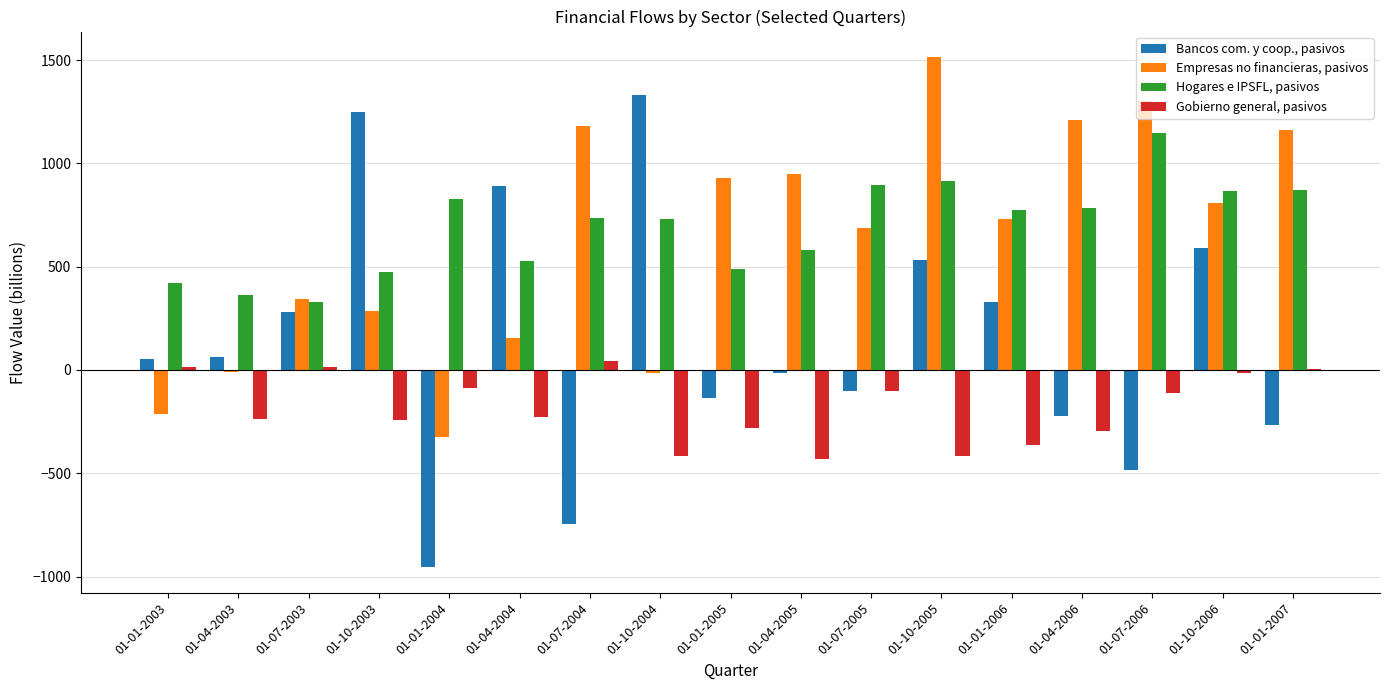

At which category does the chart reach its peak across all series?

01-10-2005